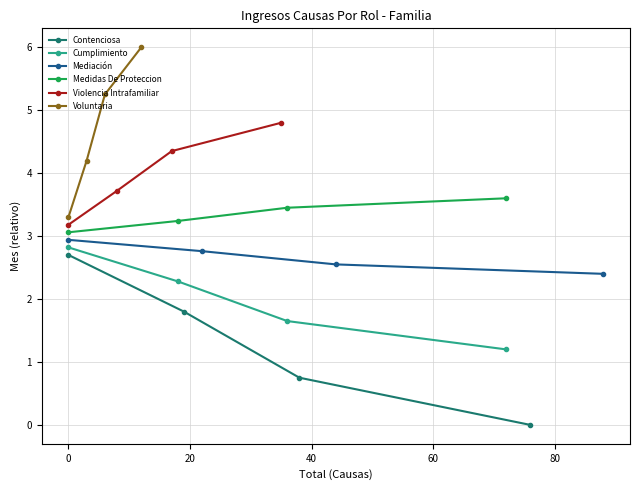

True or false: Medidas De Proteccion has more than 0 interior local peaks.

False